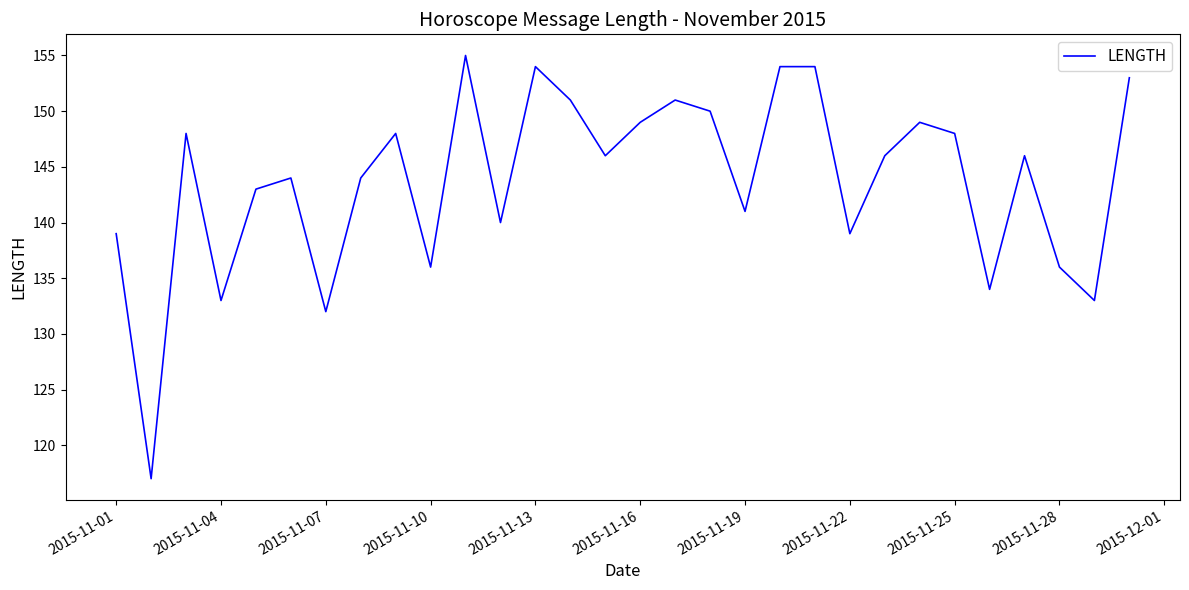

What is the maximum value shown in the chart?

155